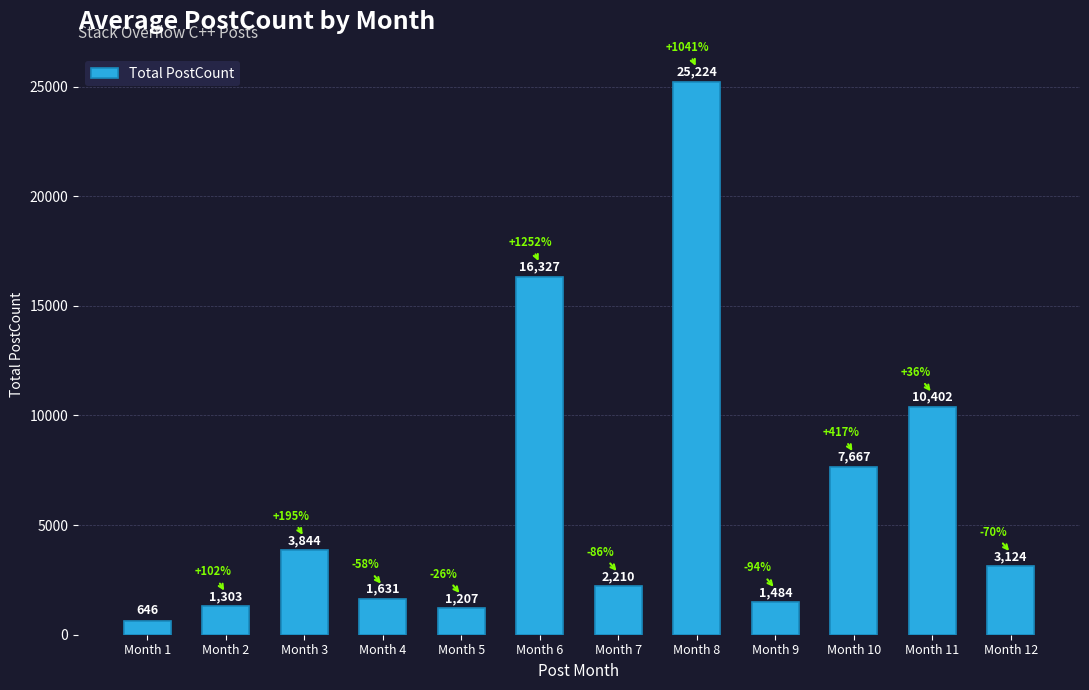

How many bars are there in total?

12